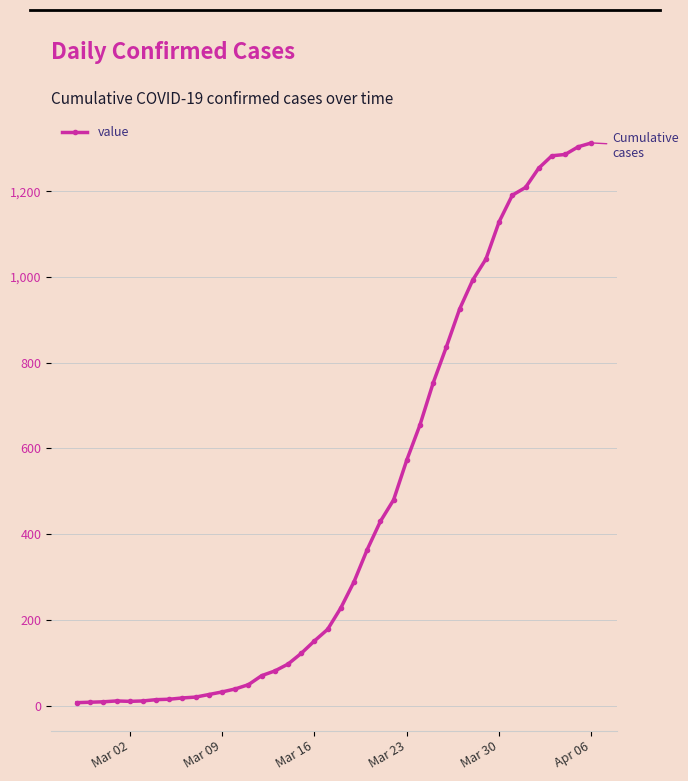

What is the sum of all values?

18506